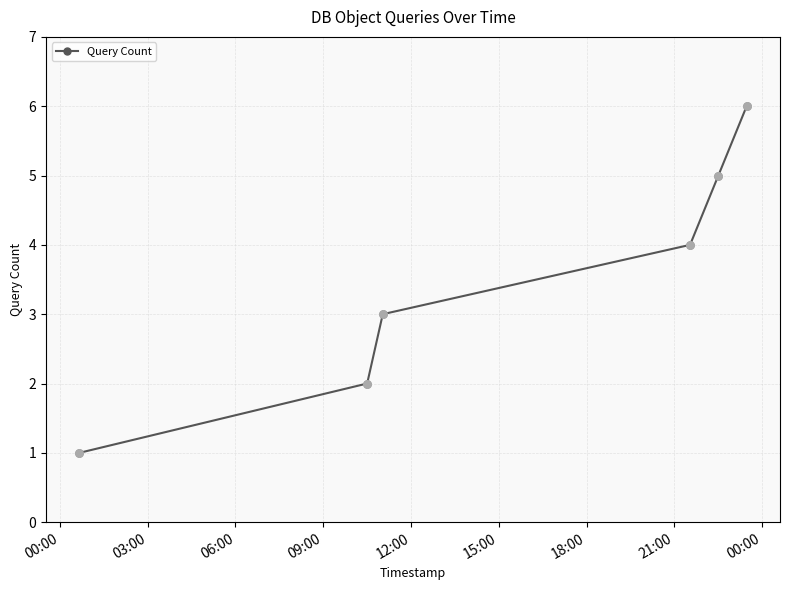

True or false: there are more than 2 points higher than both neighbors.

False